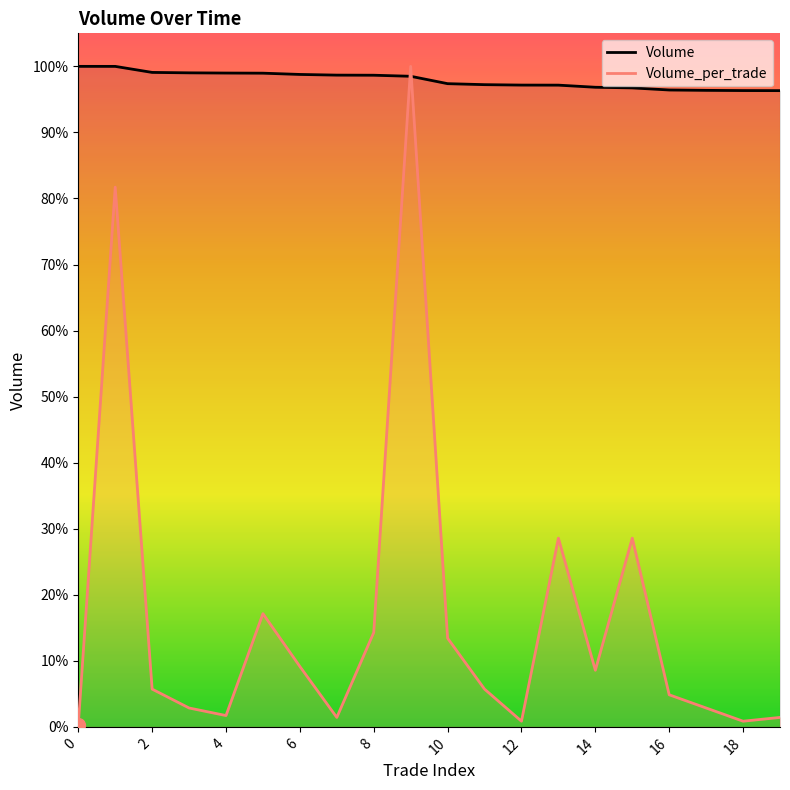

True or false: Volume has a value of 1.0 at 19.

True